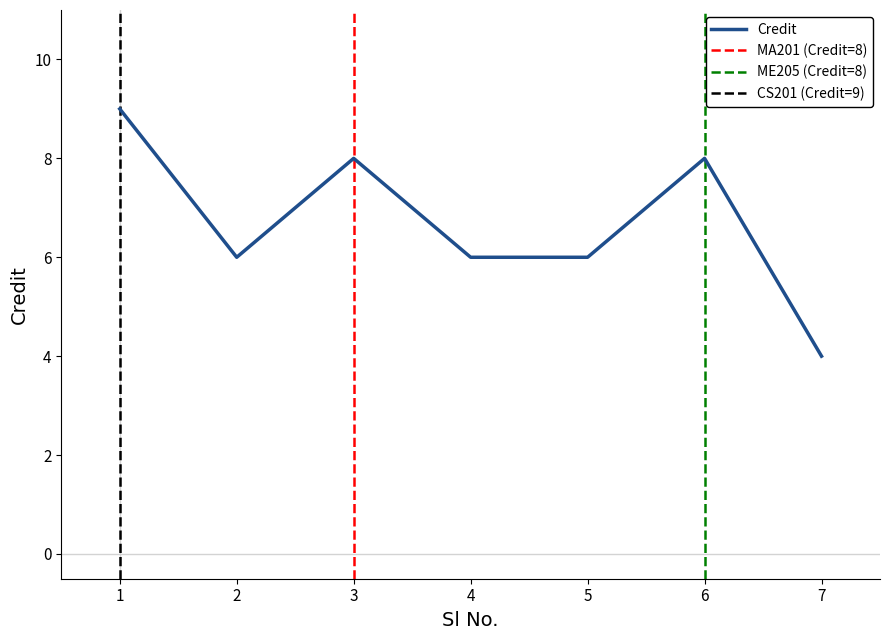

Is this an area chart (filled region under the line)?

No